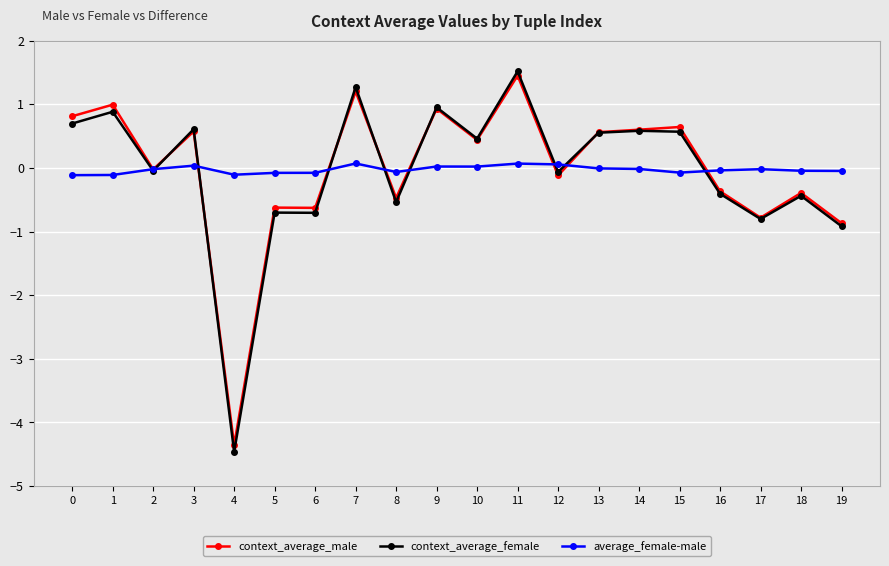

What is the smallest value displayed?

-4.5